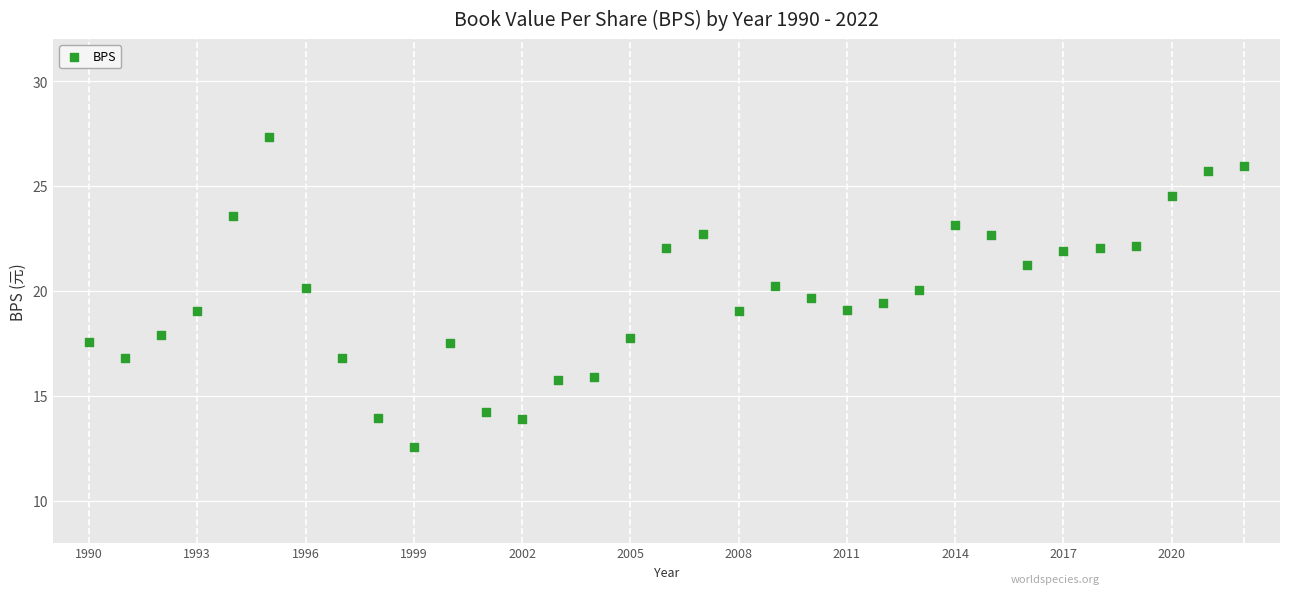

What is the range of Y values (max minus min)?

14.7